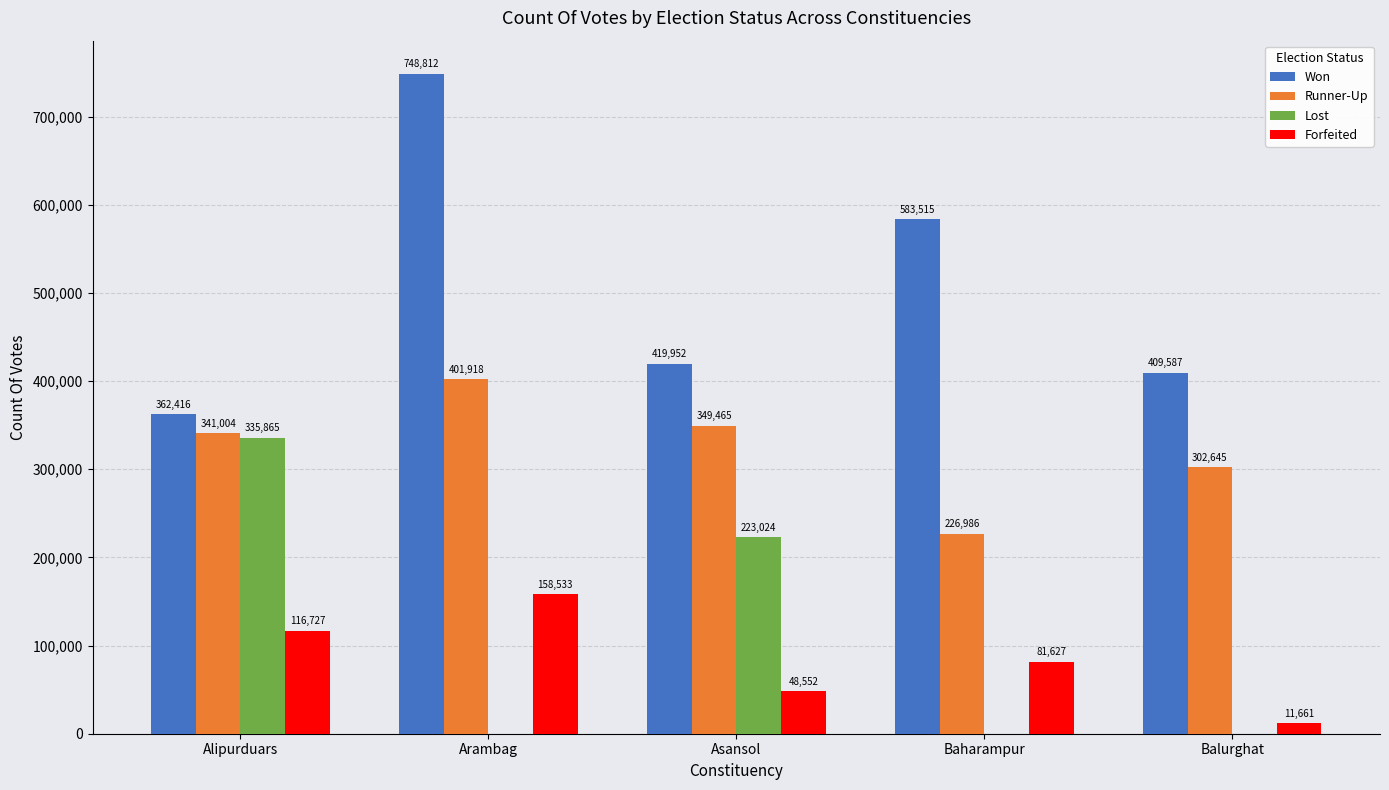

Reading left to right, extract all data points from this chart.

Won: 362416	748812	419952	583515	409587
Runner-Up: 341004	401918	349465	226986	302645
Lost: 335865	0	223024	0	0
Forfeited: 116727	158533	48552	81627	11661